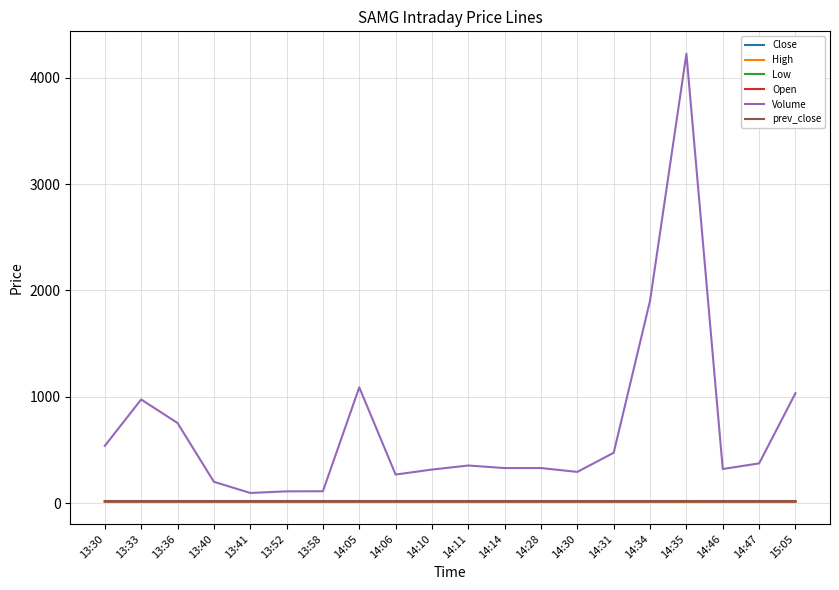

What is the sum of all prev_close values?

300.6